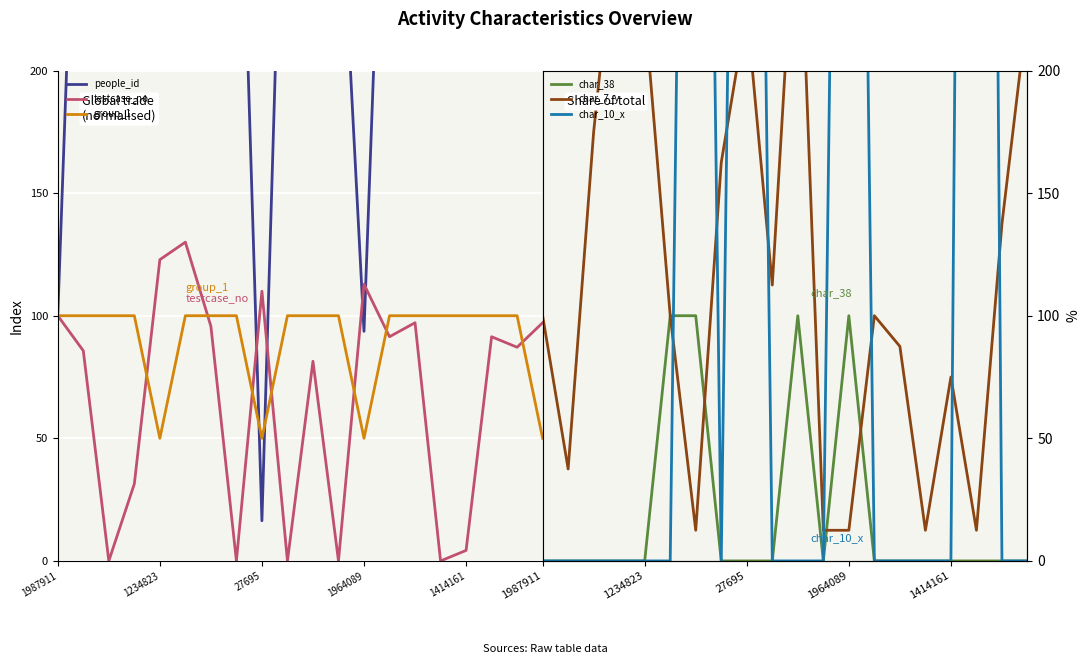

Which series has the widest spread of values?

char_10_x